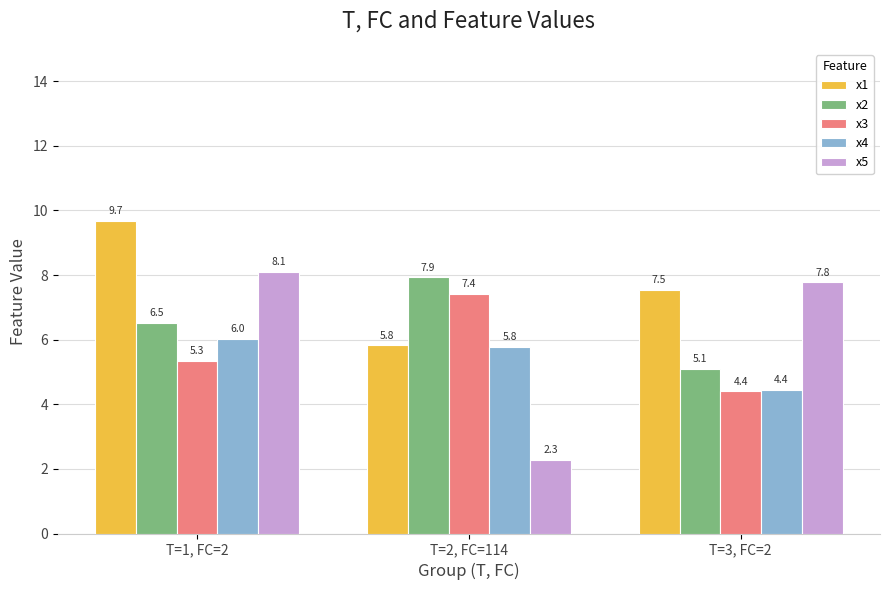

What is the approximate value of x2 at T=1, FC=2?

6.5